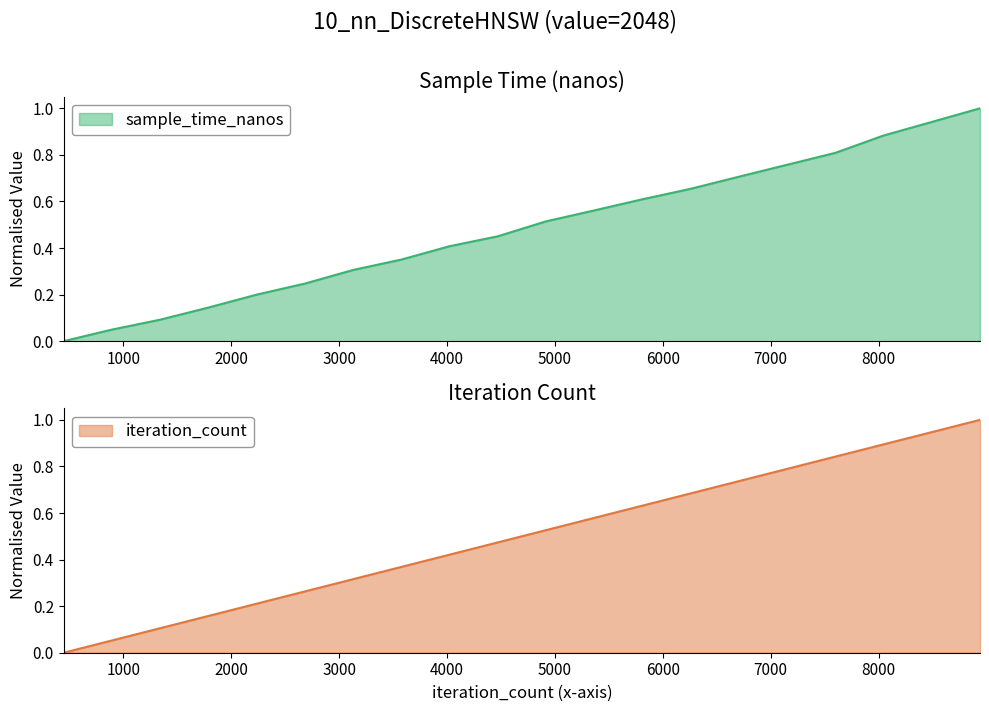

Which series changed the most between 894 and 2682?

iteration_count